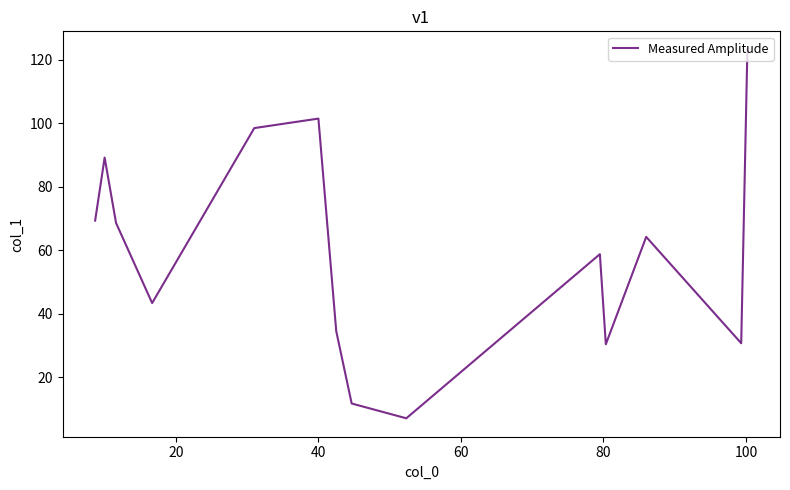

What is the greatest value displayed?

123.2